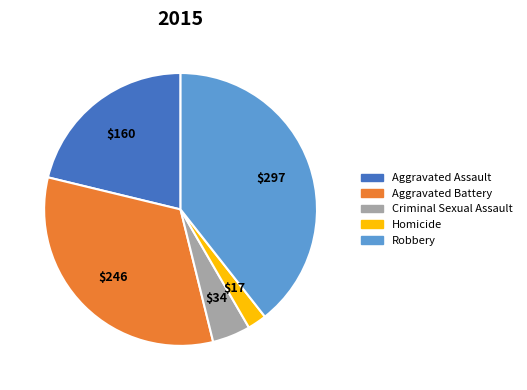

Which slice is the smallest?

Homicide